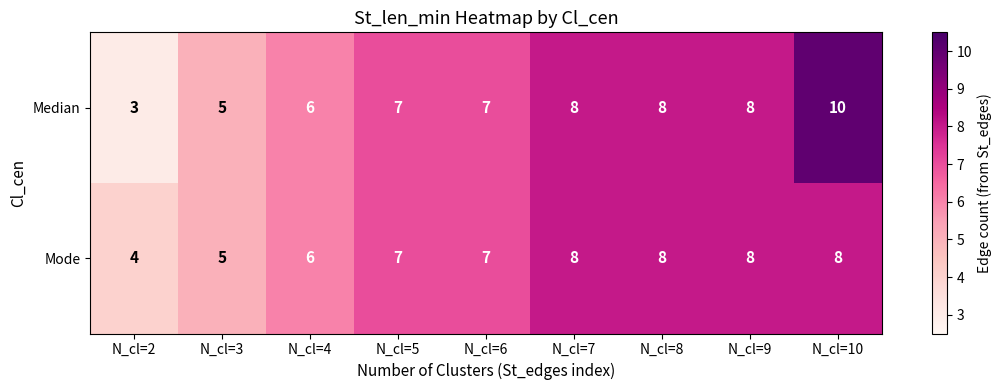

At which category does the chart reach its minimum across all series?

N_cl=2